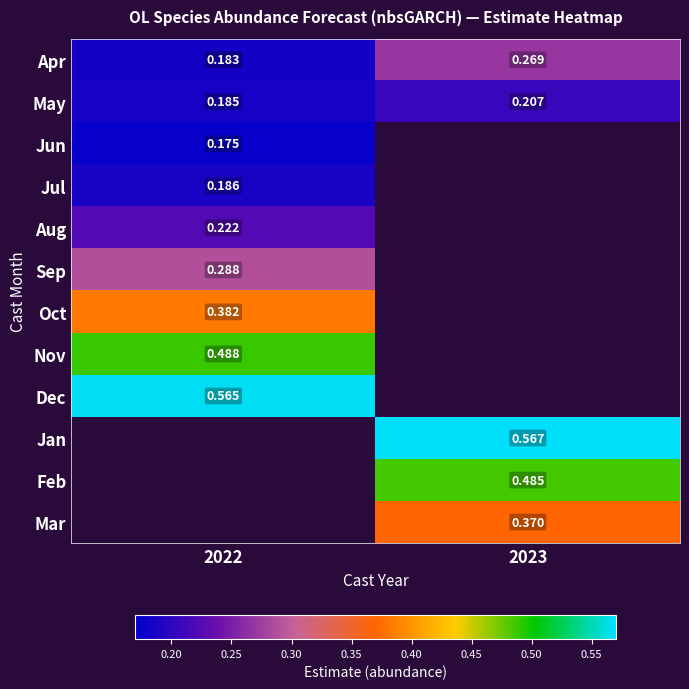

Rank the series by their average value, from lowest to highest.

May, Jun, Jul, Aug, Sep, Oct, Nov, Dec, Jan, Feb, Mar, Apr